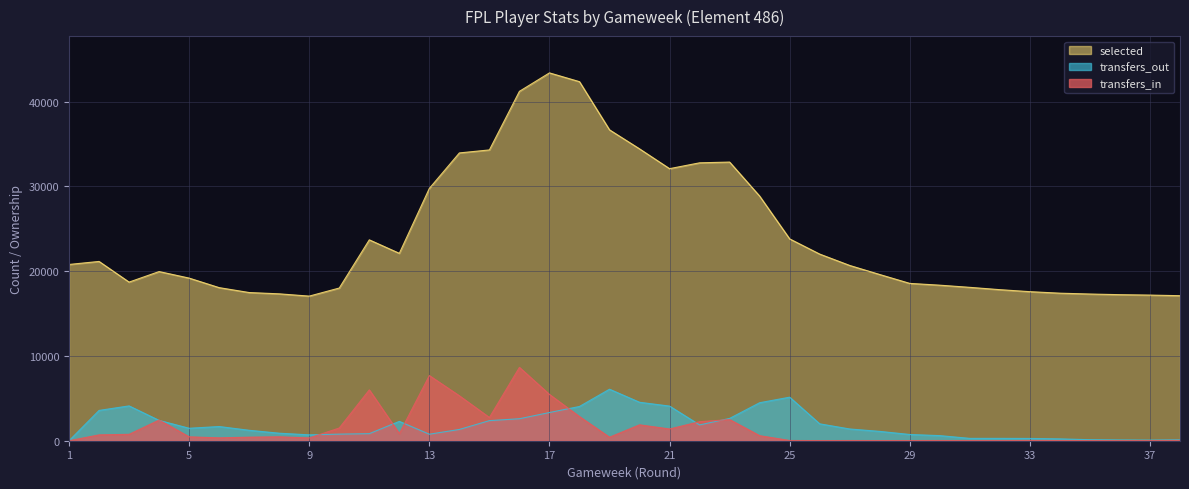

Which series has the largest total across all categories?

selected